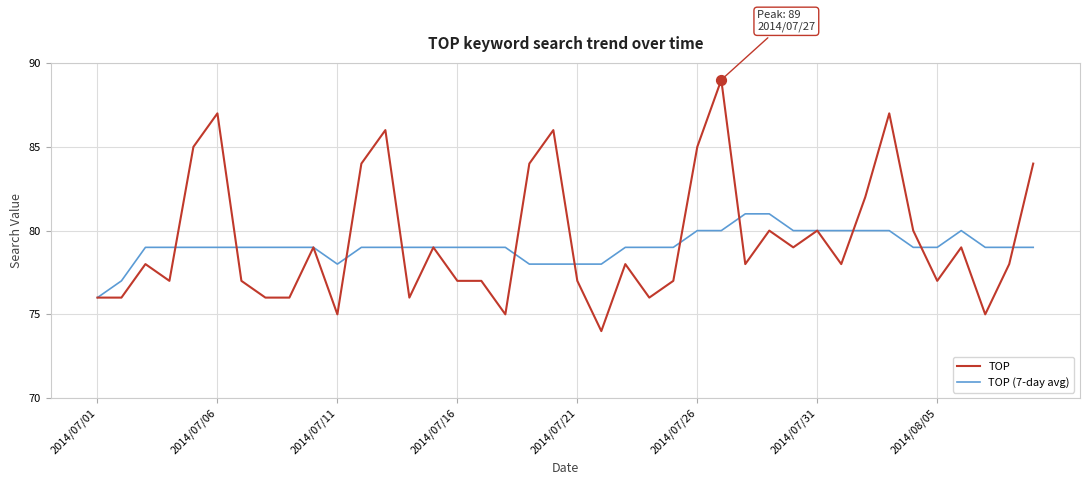

Which series has the largest range (max minus min)?

TOP